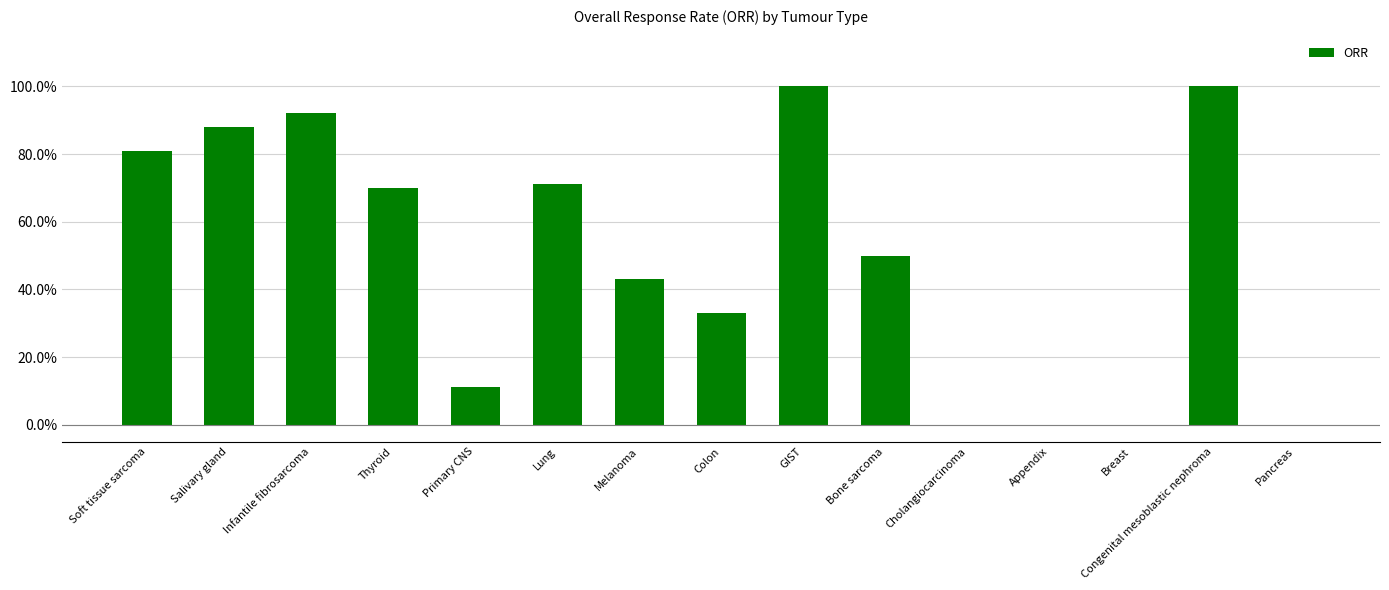

How many values exceed 0?

11